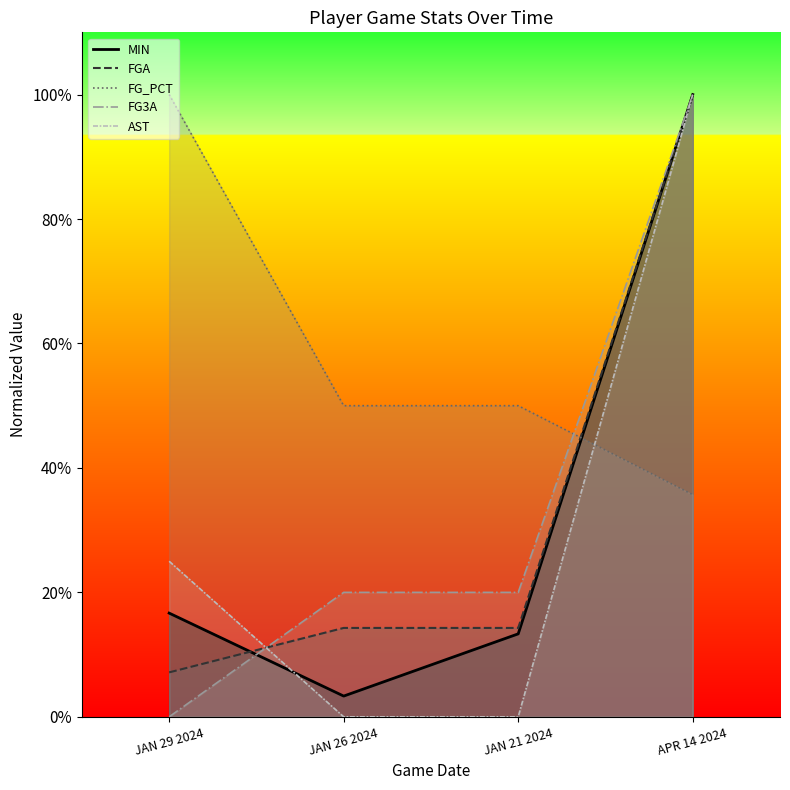

What is the difference between the second highest and minimum values in the AST series?

0.2